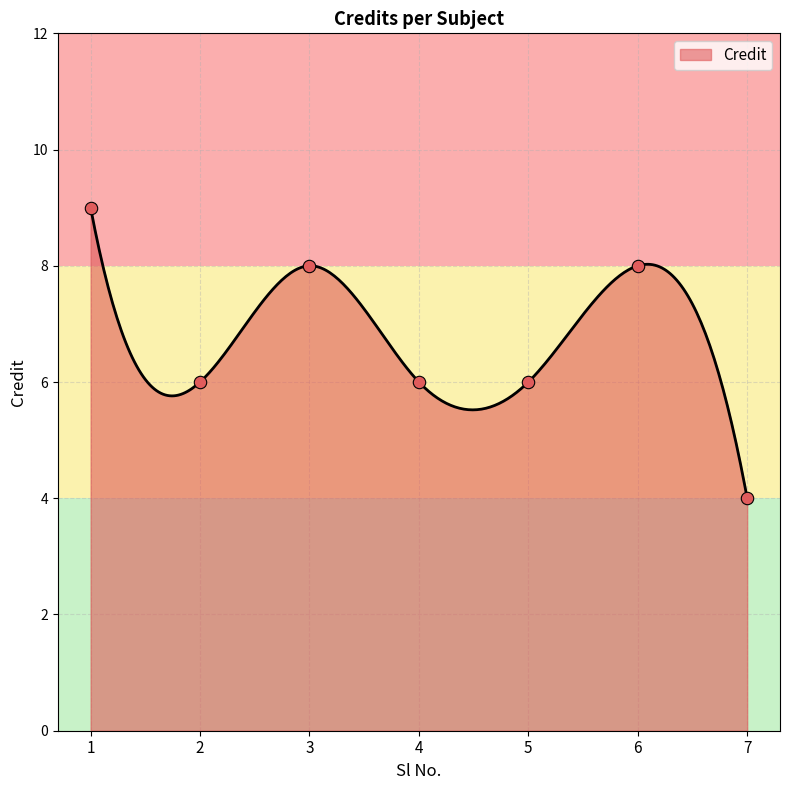

Between 2 and 7, which is larger?

2